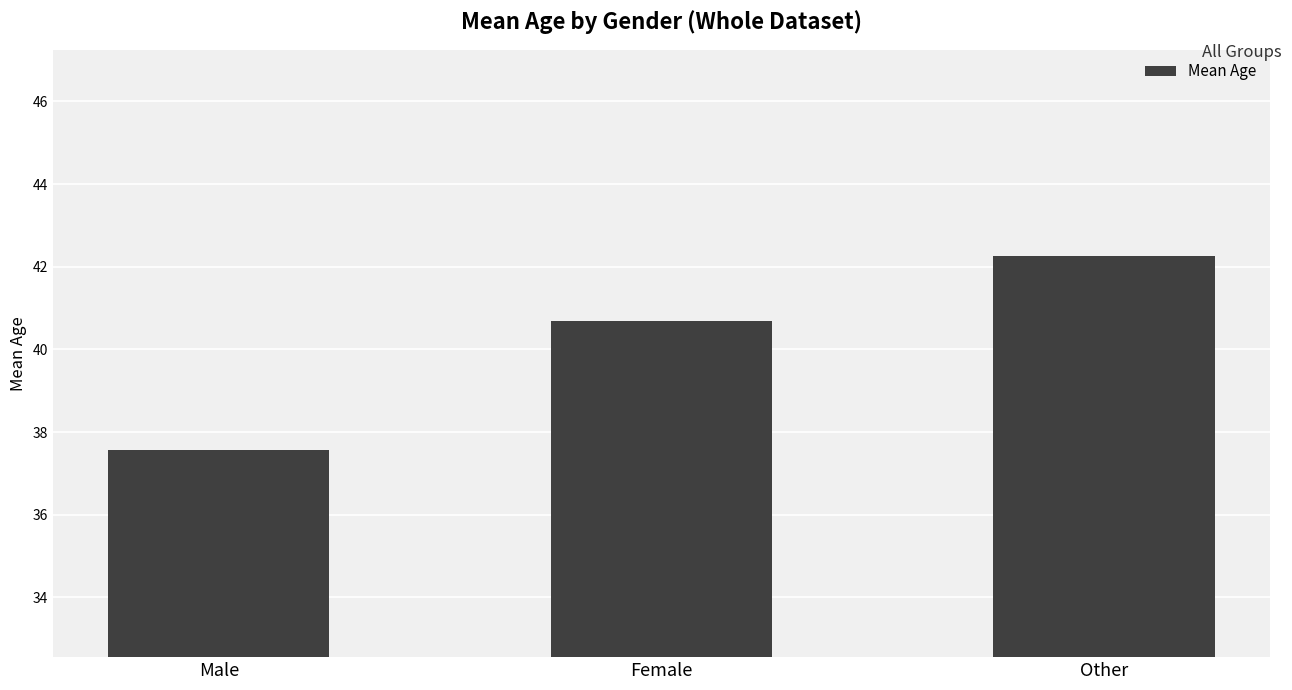

How many values are below 40?

1